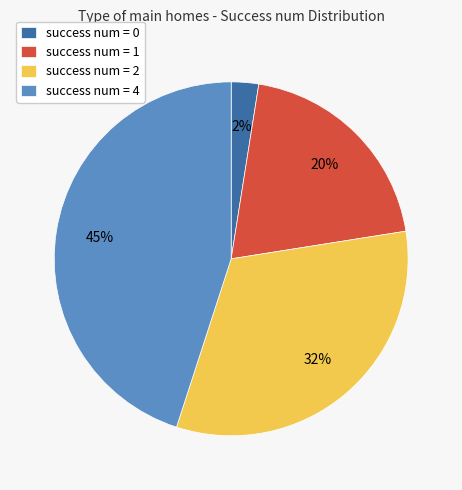

Rank the categories by value from highest to lowest.

success num = 4, success num = 2, success num = 1, success num = 0